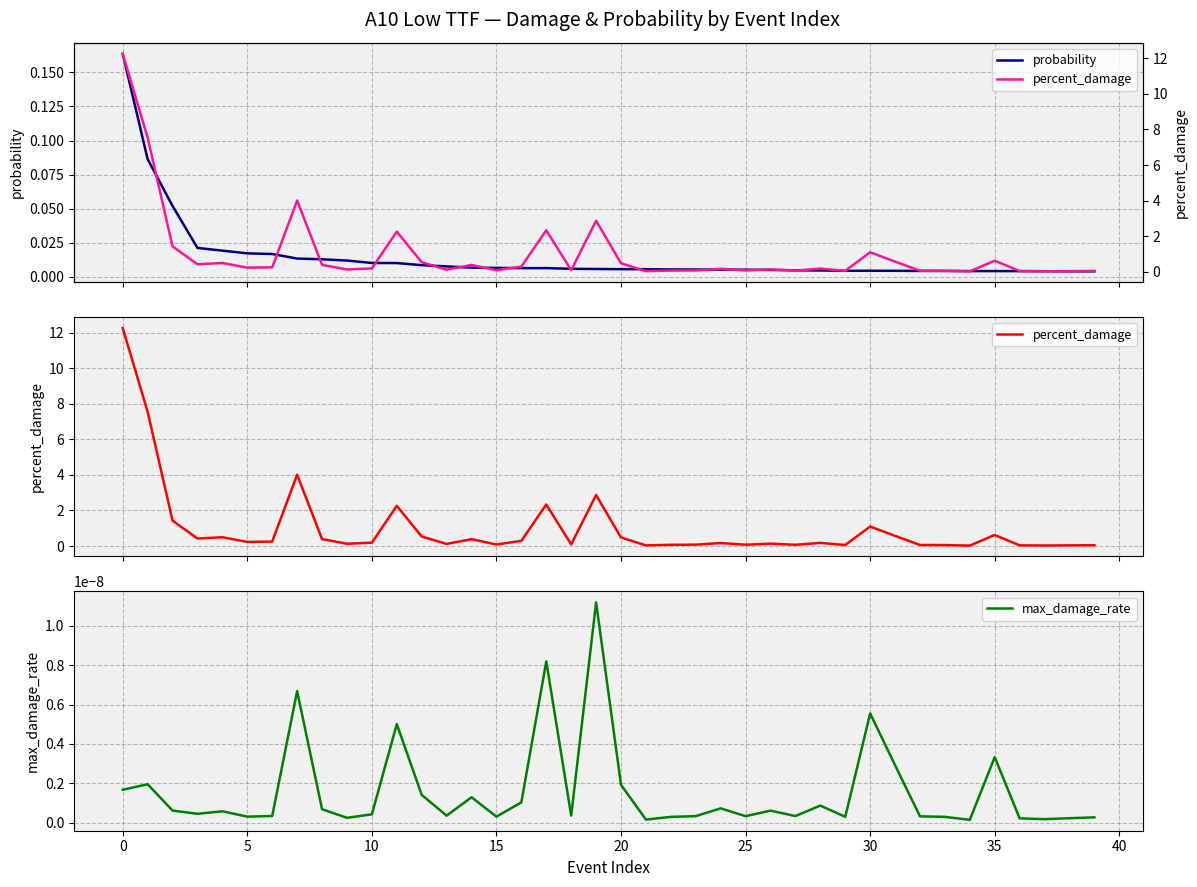

Which series changed the most between 45 and 34?

percent_damage